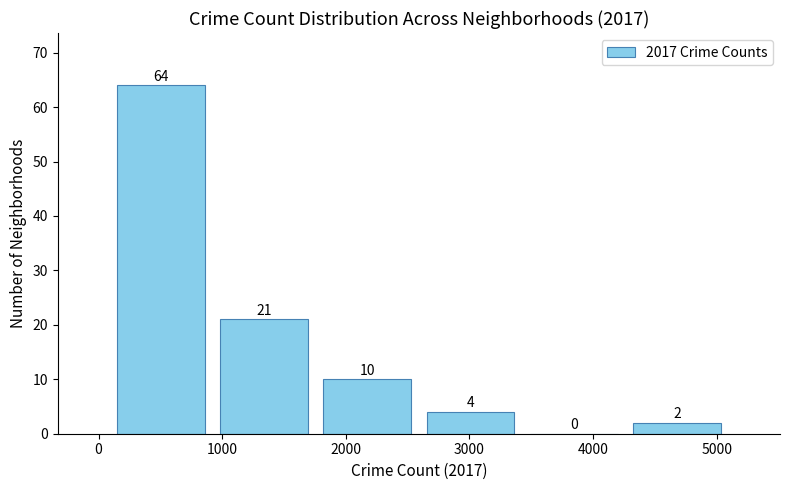

How tall is the bar that spans 1800 to 2600 on the x-axis? The bar edges are not printed on the chart, so give them approximately, as read against the axis.

10